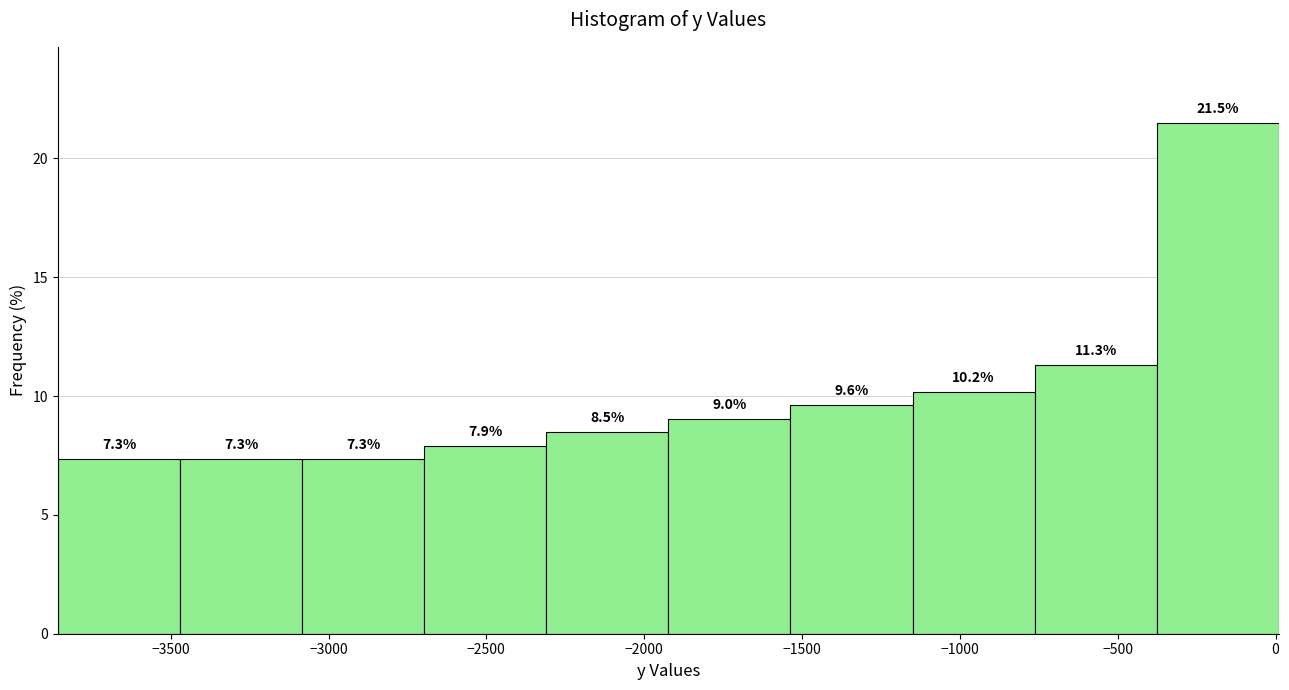

Which range on the x-axis has the tallest bar?

-400 to 0